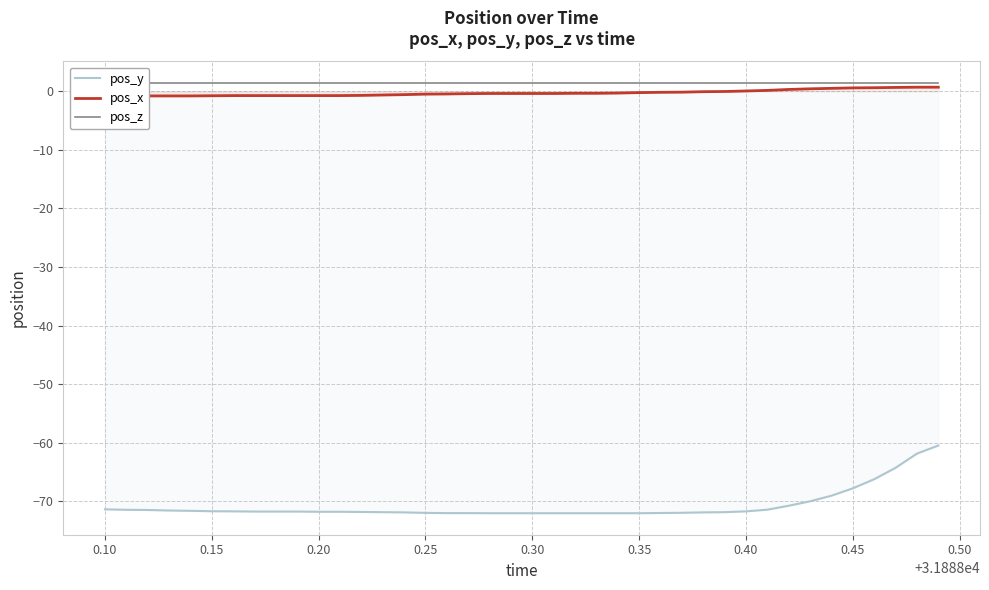

What is the minimum value for pos_y?

-72.0